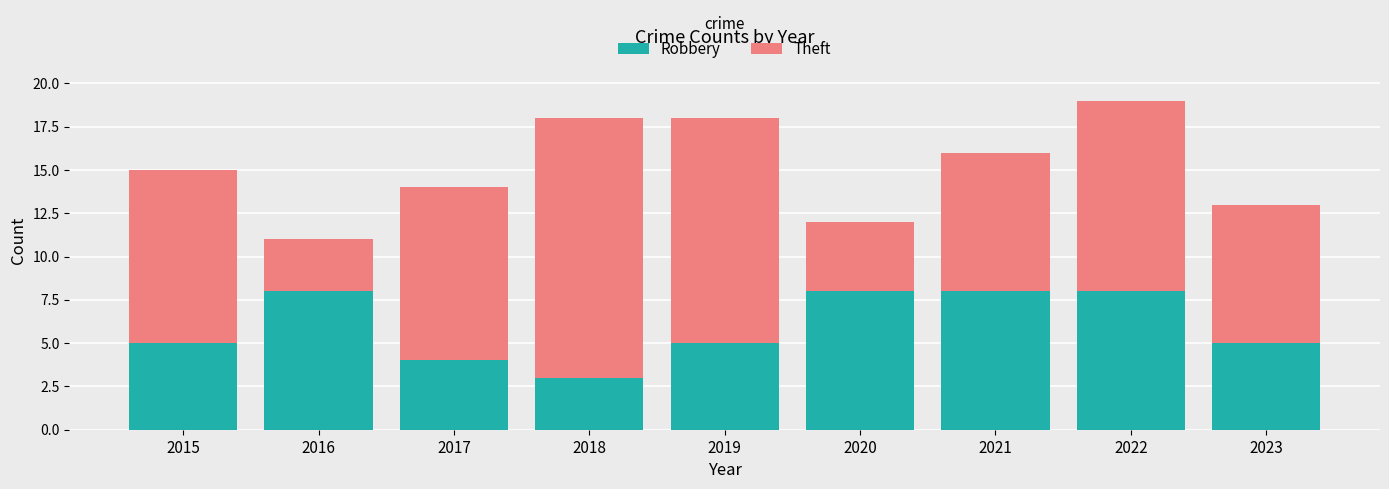

Reading right to left, what are the values for Robbery?

2023=5	2022=8	2021=8	2020=8	2019=5	2018=3	2017=4	2016=8	2015=5